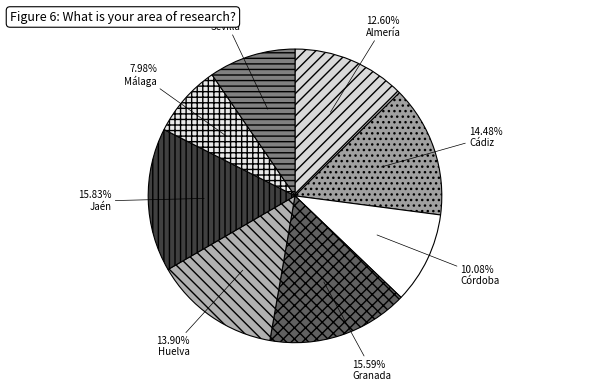

Count the number of slices in the pie.

8